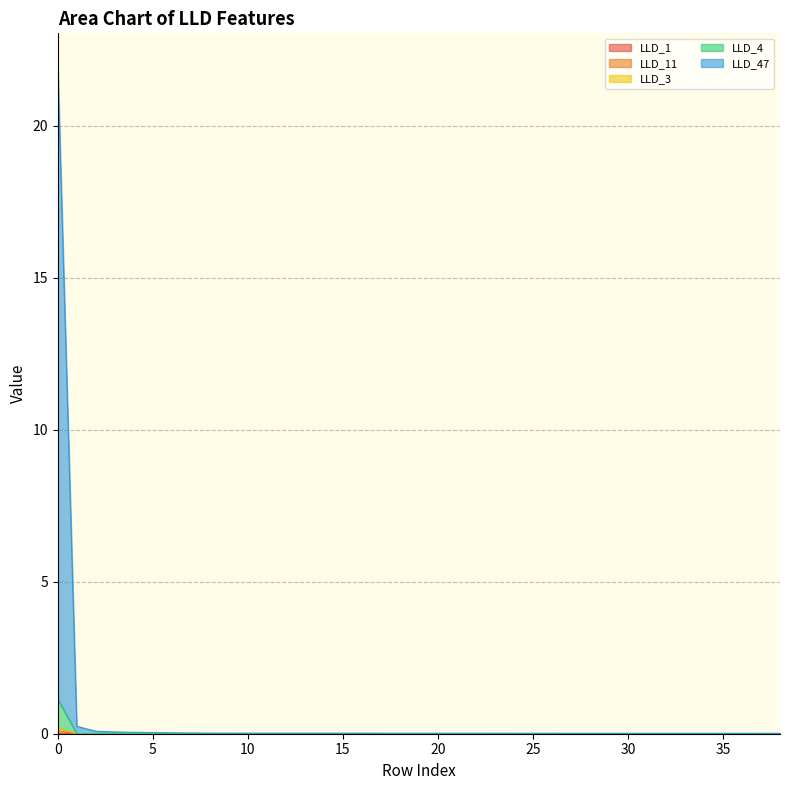

Does the chart display data point markers on the line(s)?

No